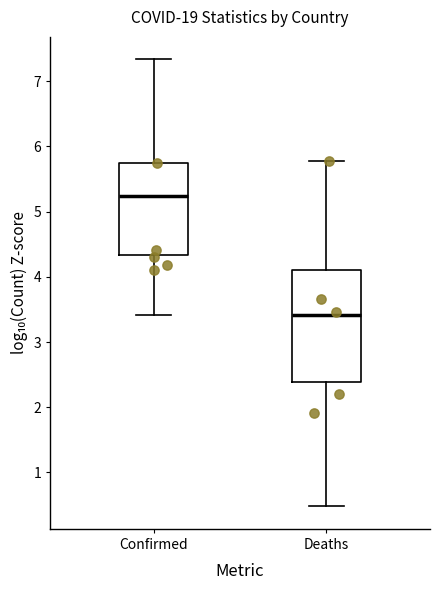

Where does the lower whisker of the box for Deaths end on the y-axis? The values are not printed on the chart, so give them approximately, as read against the axis.

0.5